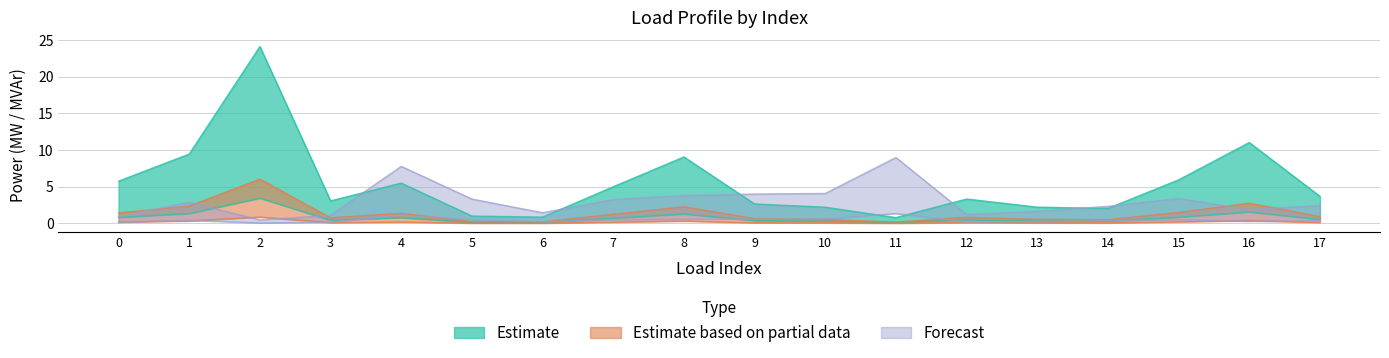

Reading left to right, extract all data points from this chart.

p_mw: 0.2	0.3	0.9	0.1	0.2	0.0	0.0	0.2	0.3	0.1	0.1	0.0	0.1	0.1	0.1	0.2	0.4	0.1
q_mvar: 5.8	9.4	24.1	3.1	5.5	1.0	0.9	5.0	9.1	2.7	2.2	0.8	3.3	2.2	2.0	5.9	11.0	3.7
Forecast: 0.9	2.9	0.5	1.1	7.8	3.3	1.5	3.3	3.8	4.0	4.1	9.0	1.2	1.6	2.3	3.4	1.9	2.5